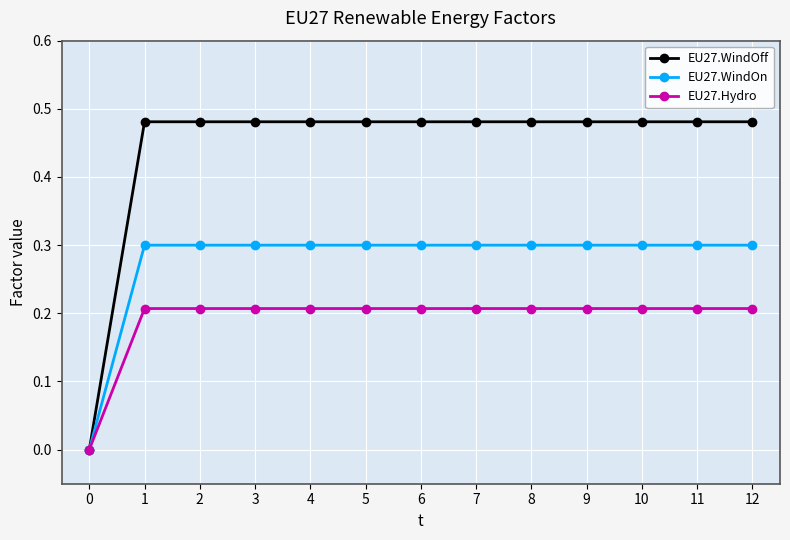

What is the maximum value for EU27.WindOn?

0.3